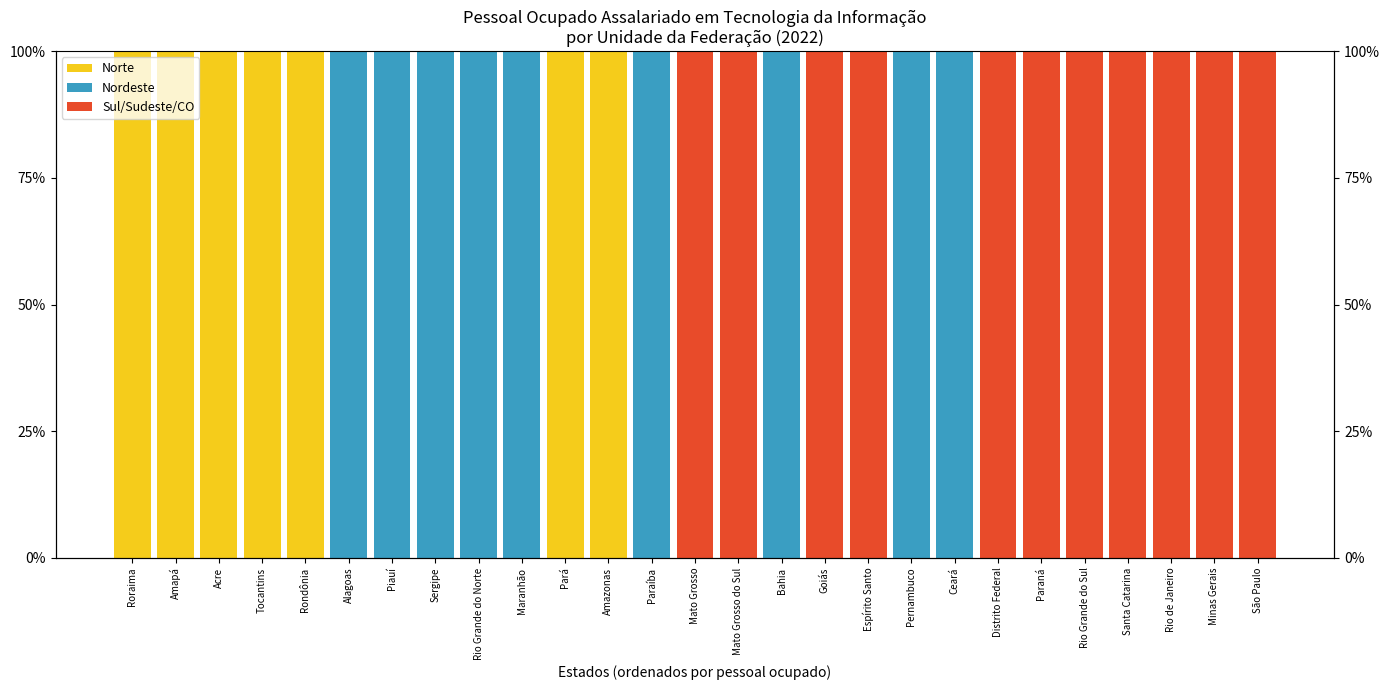

What are all the series names shown in the legend?

Norte, Nordeste, Sul/Sudeste/CO